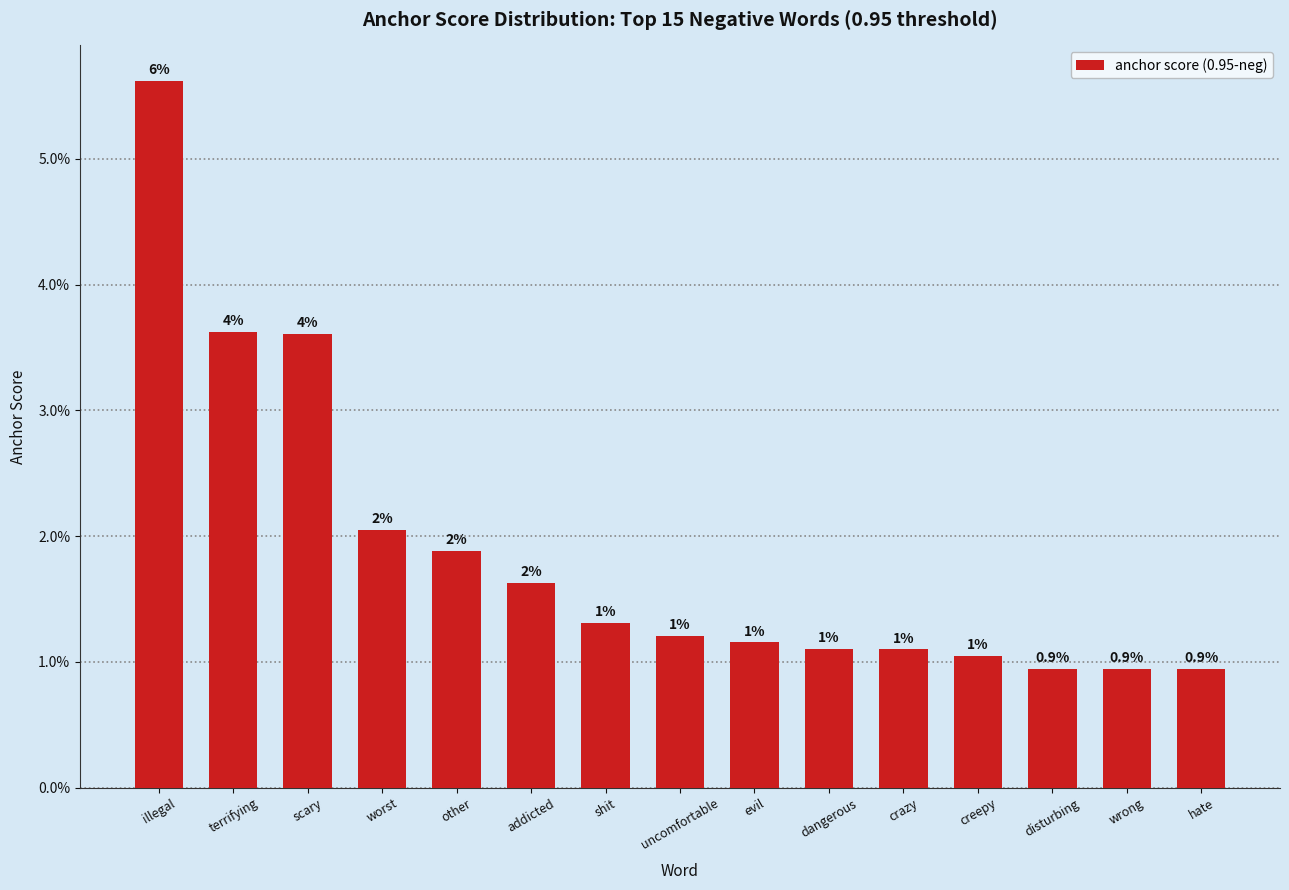

The value at shit is 0.0. True or false?

False